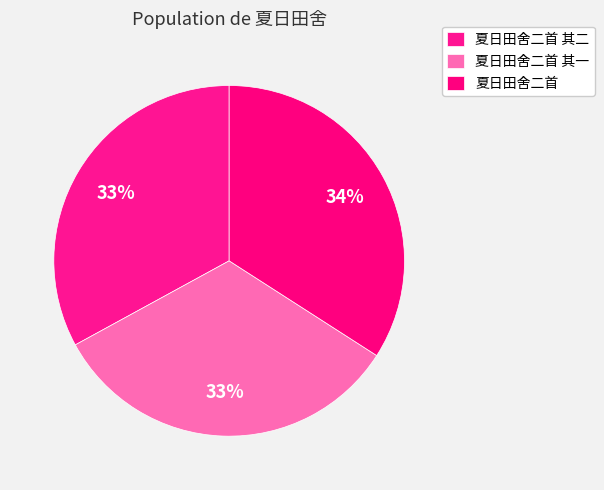

True or false: 夏日田舍二首 其二 accounts for 26% of the total.

False